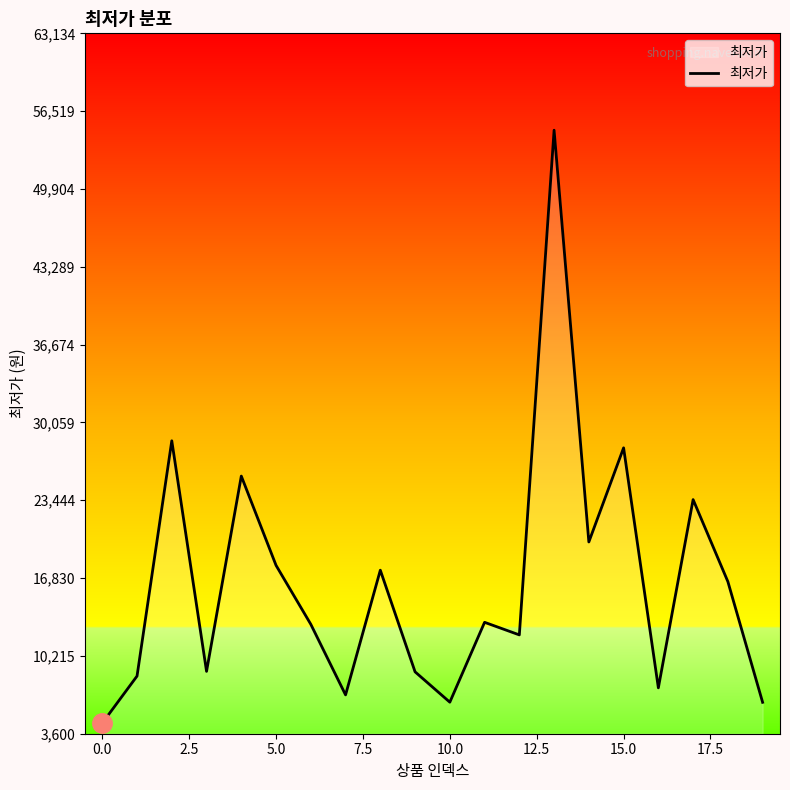

What is the smallest value displayed?

4500